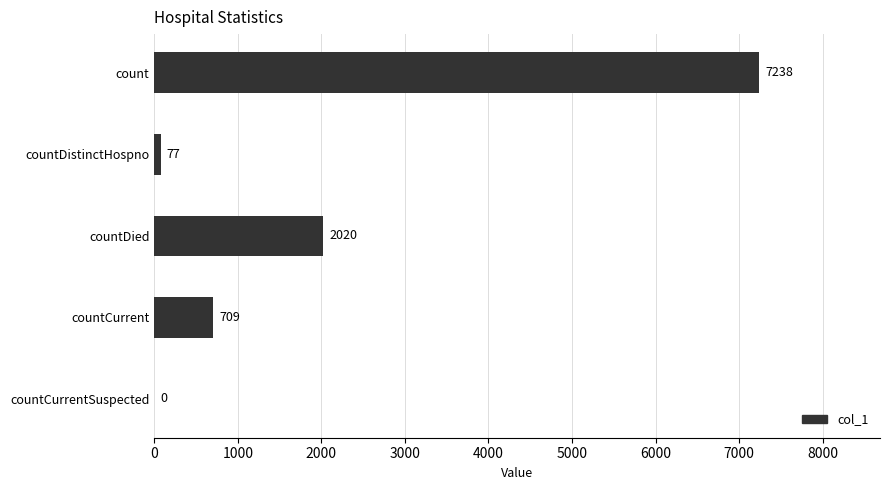

Is it true that the value at countCurrent is 709?

True